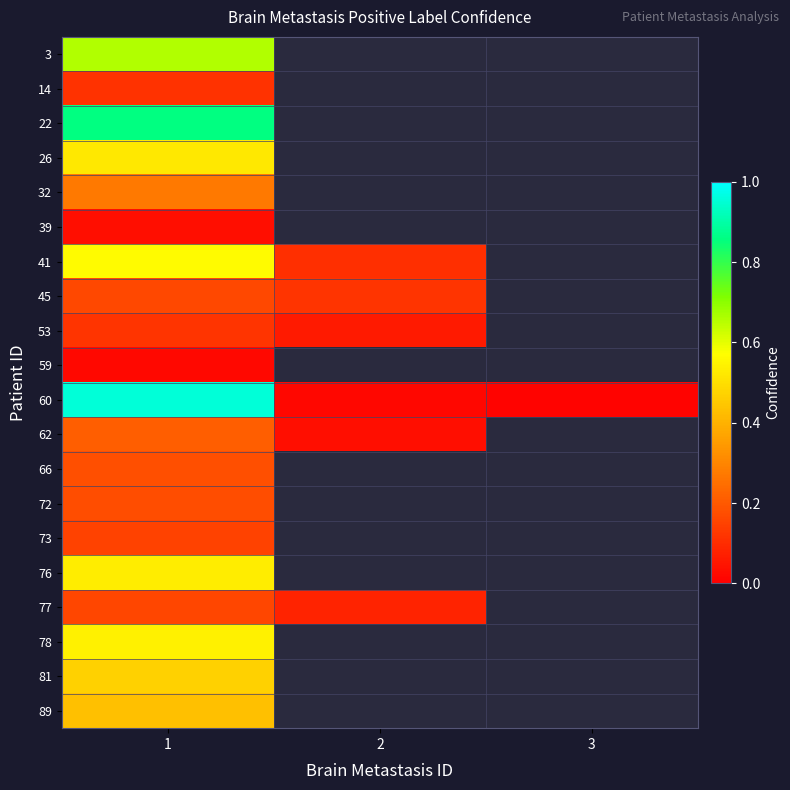

What is the maximum value for 60?

1.0